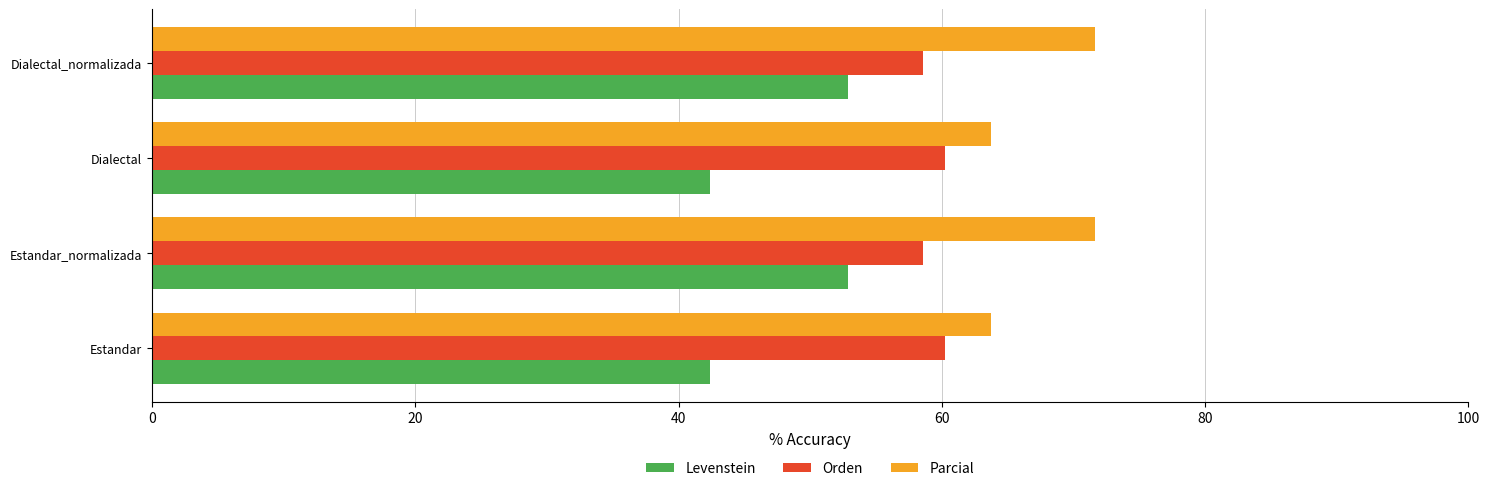

Is it true that Orden equals 100.1 at Dialectal_normalizada?

False